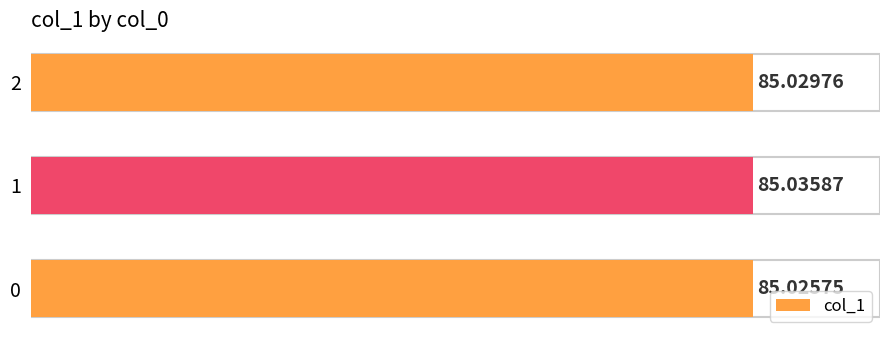

Count the values in the range 85 to 86.

3